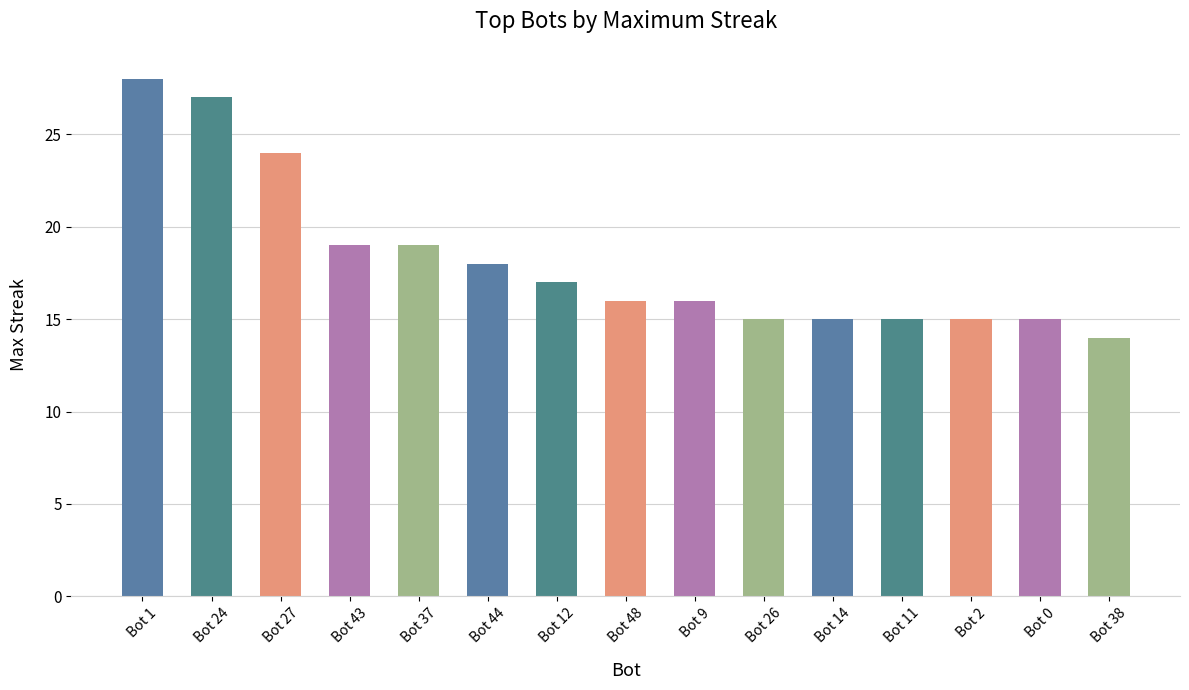

Reading left to right, list all the values displayed in this chart.

28	27	24	19	19	18	17	16	16	15	15	15	15	15	14